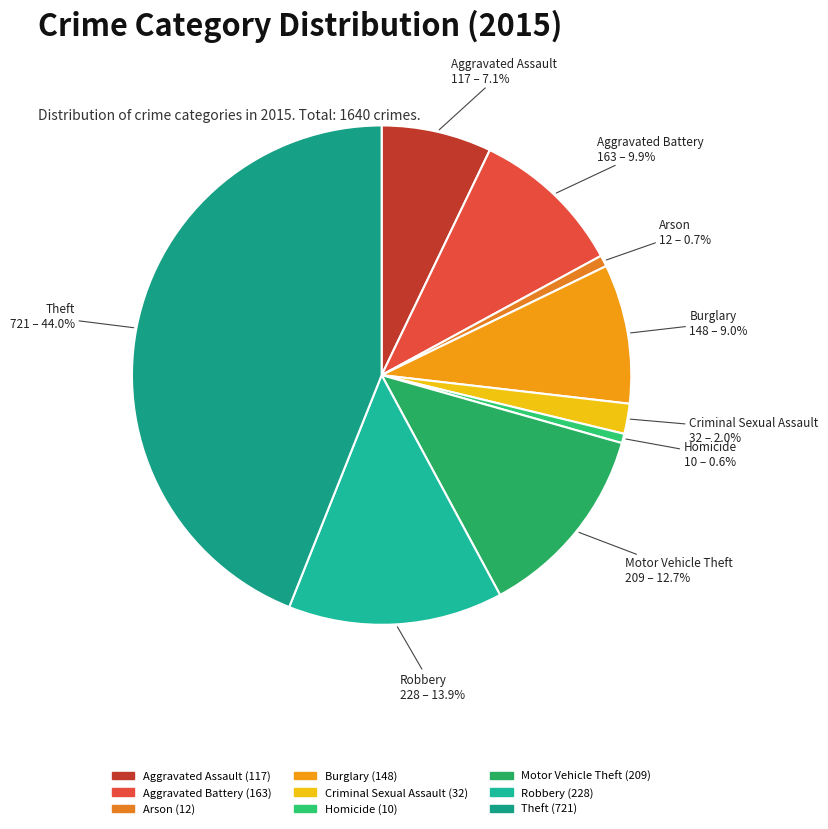

What is the largest slice in the pie chart?

Theft